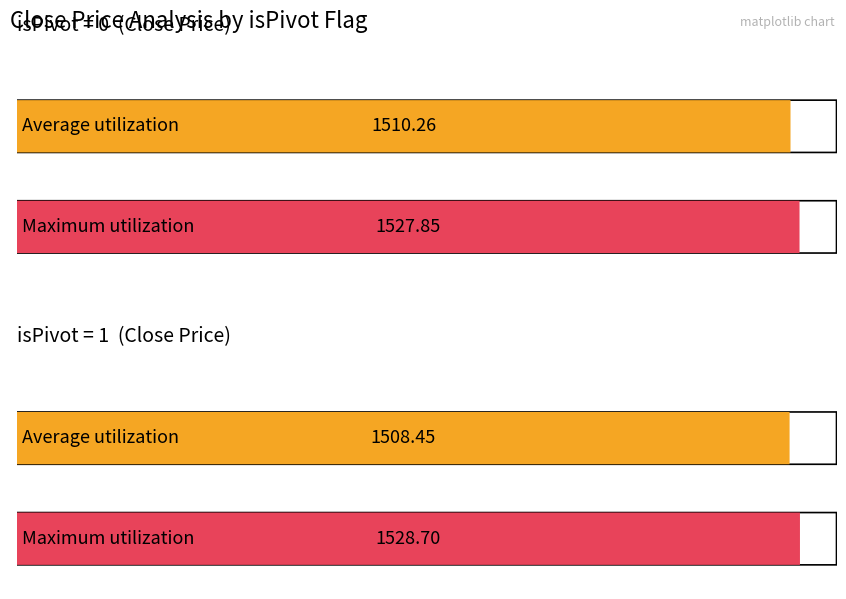

Which category has the highest value in the Average utilization series?

isPivot=0